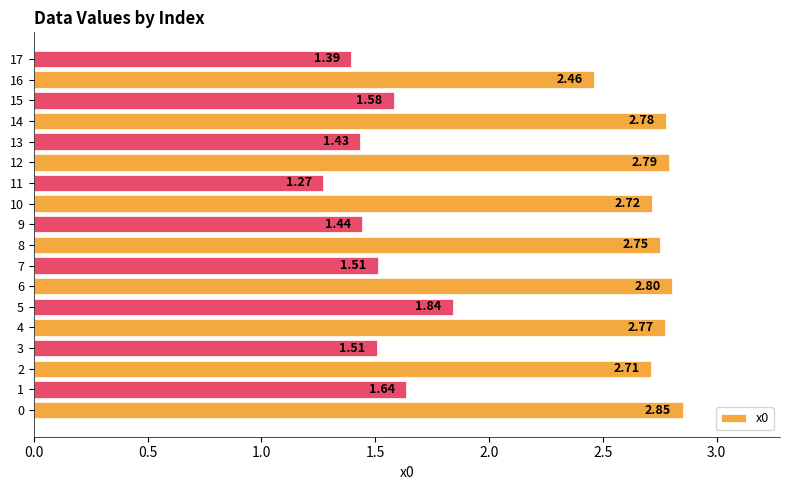

Where is the data nearest to the value 2?

5